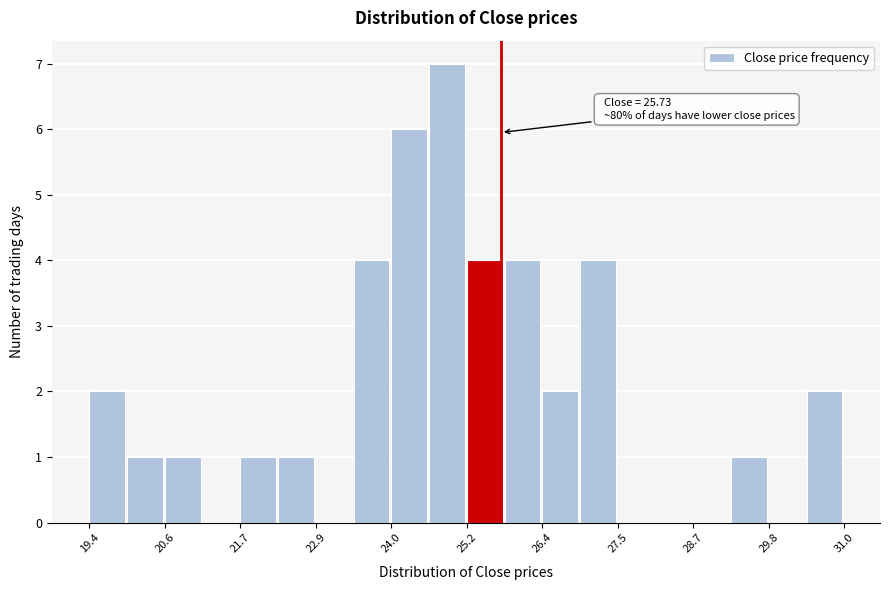

Around what value on the x-axis is the tallest bar? Give the approximate position of its centre, as read against the axis.

25.0